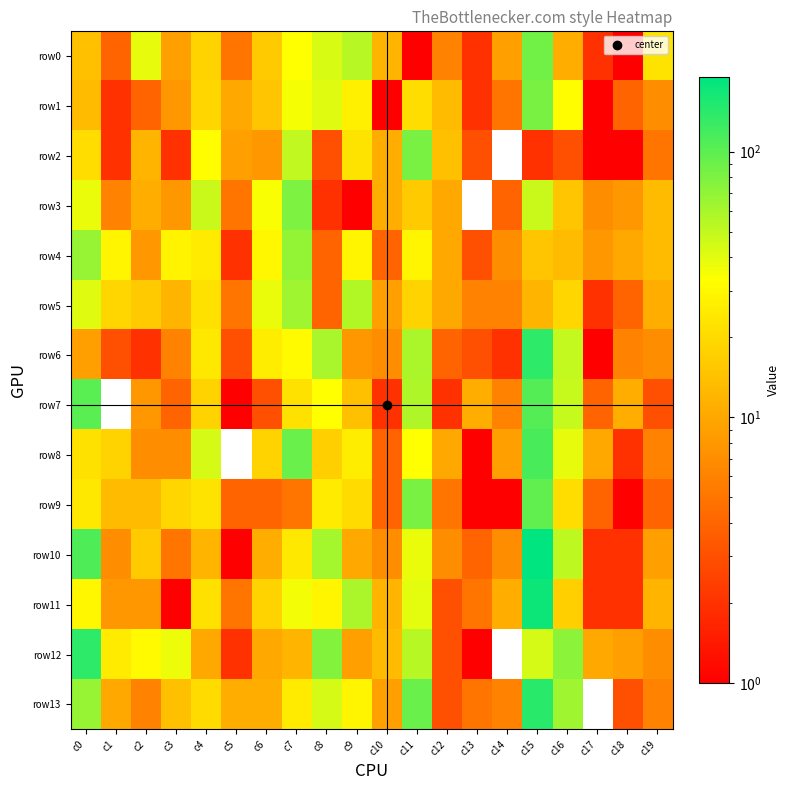

Reading right to left, list all the values displayed in this chart.

row0: c19=23	c18=1	c17=2	c16=11	c15=86	c14=9	c13=2	c12=6	c11=1	c10=12	c9=54	c8=43	c7=33	c6=16	c5=5	c4=18	c3=9	c2=39	c1=4	c0=14
row1: c19=7	c18=4	c17=1	c16=32	c15=83	c14=5	c13=2	c12=13	c11=21	c10=1	c9=27	c8=41	c7=35	c6=15	c5=10	c4=19	c3=8	c2=4	c1=2	c0=13
row2: c19=5	c18=1	c17=1	c16=3	c15=2	c14=0	c13=3	c12=14	c11=83	c10=11	c9=23	c8=3	c7=51	c6=8	c5=9	c4=32	c3=2	c2=12	c1=2	c0=21
row3: c19=13	c18=8	c17=7	c16=15	c15=48	c14=4	c13=0	c12=10	c11=16	c10=11	c9=1	c8=2	c7=80	c6=34	c5=5	c4=48	c3=8	c2=11	c1=6	c0=38
row4: c19=13	c18=10	c17=8	c16=13	c15=15	c14=7	c13=3	c12=10	c11=29	c10=4	c9=29	c8=4	c7=69	c6=30	c5=2	c4=25	c3=28	c2=8	c1=29	c0=67
row5: c19=11	c18=4	c17=2	c16=19	c15=12	c14=6	c13=6	c12=10	c11=18	c10=9	c9=56	c8=4	c7=63	c6=38	c5=5	c4=22	c3=12	c2=16	c1=19	c0=41
row6: c19=7	c18=6	c17=1	c16=50	c15=139	c14=2	c13=3	c12=4	c11=59	c10=7	c9=8	c8=60	c7=31	c6=26	c5=3	c4=24	c3=6	c2=2	c1=3	c0=9
row7: c19=3	c18=11	c17=4	c16=49	c15=106	c14=6	c13=11	c12=2	c11=57	c10=2	c9=14	c8=33	c7=22	c6=3	c5=1	c4=18	c3=4	c2=8	c1=0	c0=102
row8: c19=6	c18=2	c17=10	c16=39	c15=114	c14=9	c13=1	c12=10	c11=33	c10=4	c9=26	c8=17	c7=91	c6=18	c5=0	c4=44	c3=7	c2=7	c1=18	c0=22
row9: c19=4	c18=1	c17=4	c16=21	c15=97	c14=1	c13=1	c12=5	c11=82	c10=4	c9=20	c8=25	c7=5	c6=4	c5=4	c4=23	c3=19	c2=13	c1=13	c0=24
row10: c19=9	c18=2	c17=2	c16=52	c15=190	c14=7	c13=4	c12=7	c11=38	c10=7	c9=10	c8=61	c7=24	c6=11	c5=1	c4=12	c3=5	c2=16	c1=7	c0=111
row11: c19=12	c18=2	c17=2	c16=17	c15=172	c14=11	c13=5	c12=3	c11=40	c10=12	c9=59	c8=29	c7=36	c6=18	c5=5	c4=22	c3=1	c2=8	c1=8	c0=30
row12: c19=7	c18=9	c17=10	c16=74	c15=44	c14=0	c13=1	c12=3	c11=54	c10=13	c9=9	c8=77	c7=12	c6=10	c5=2	c4=10	c3=37	c2=31	c1=25	c0=138
row13: c19=6	c18=3	c17=0	c16=64	c15=142	c14=6	c13=5	c12=3	c11=92	c10=9	c9=29	c8=44	c7=25	c6=11	c5=11	c4=20	c3=14	c2=6	c1=10	c0=67